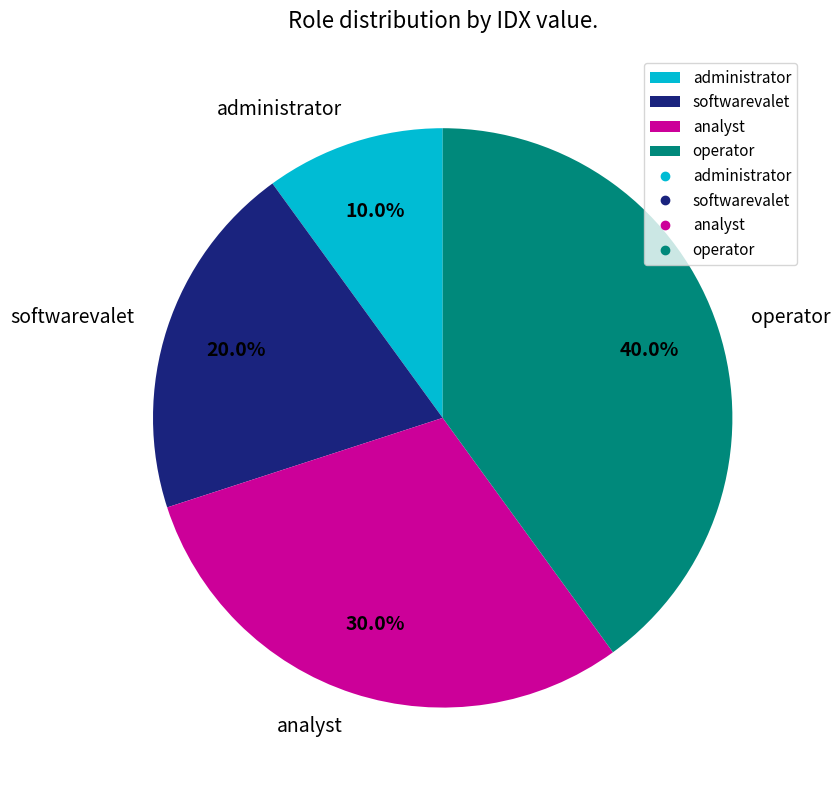

Does analyst account for over 50% of the chart?

No